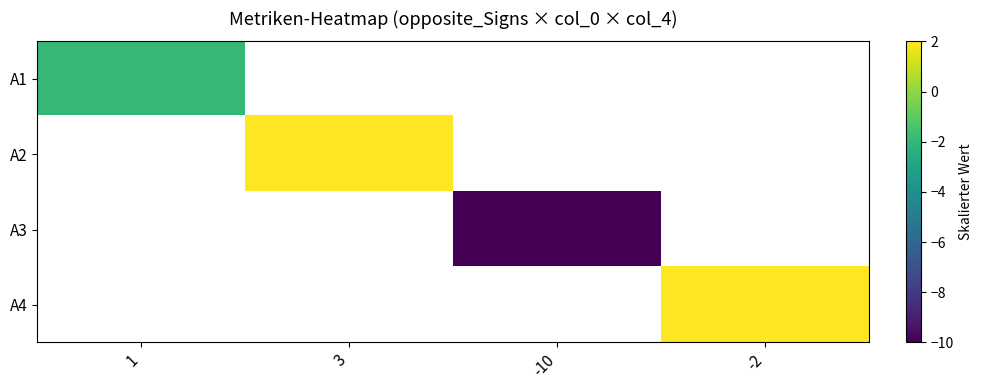

Is it true that A3 equals -4.0 at -10?

False